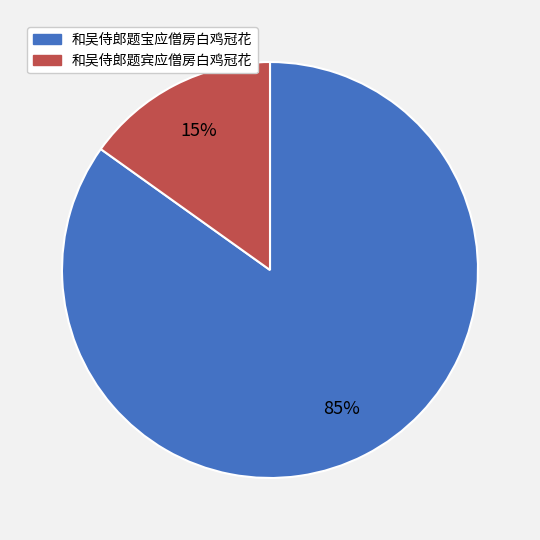

The 和吴侍郎题宝应僧房白鸡冠花 slice represents 75% of the pie. True or false?

False